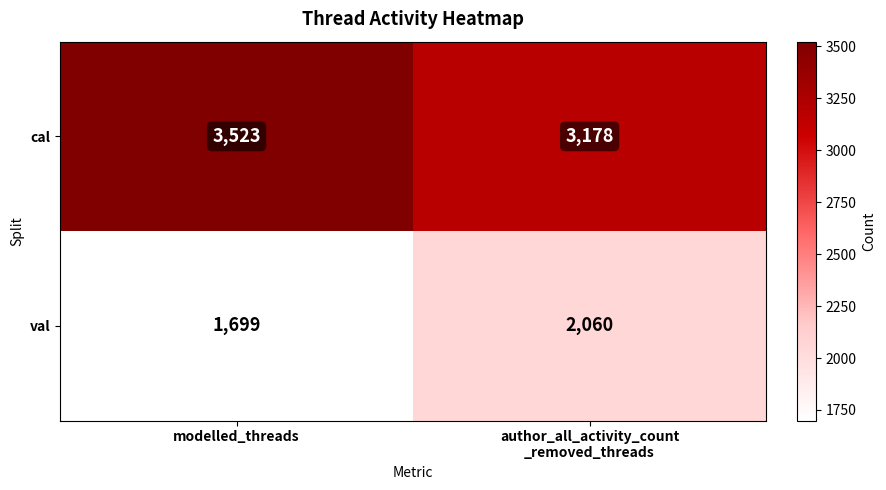

Which series has the largest total across all categories?

cal